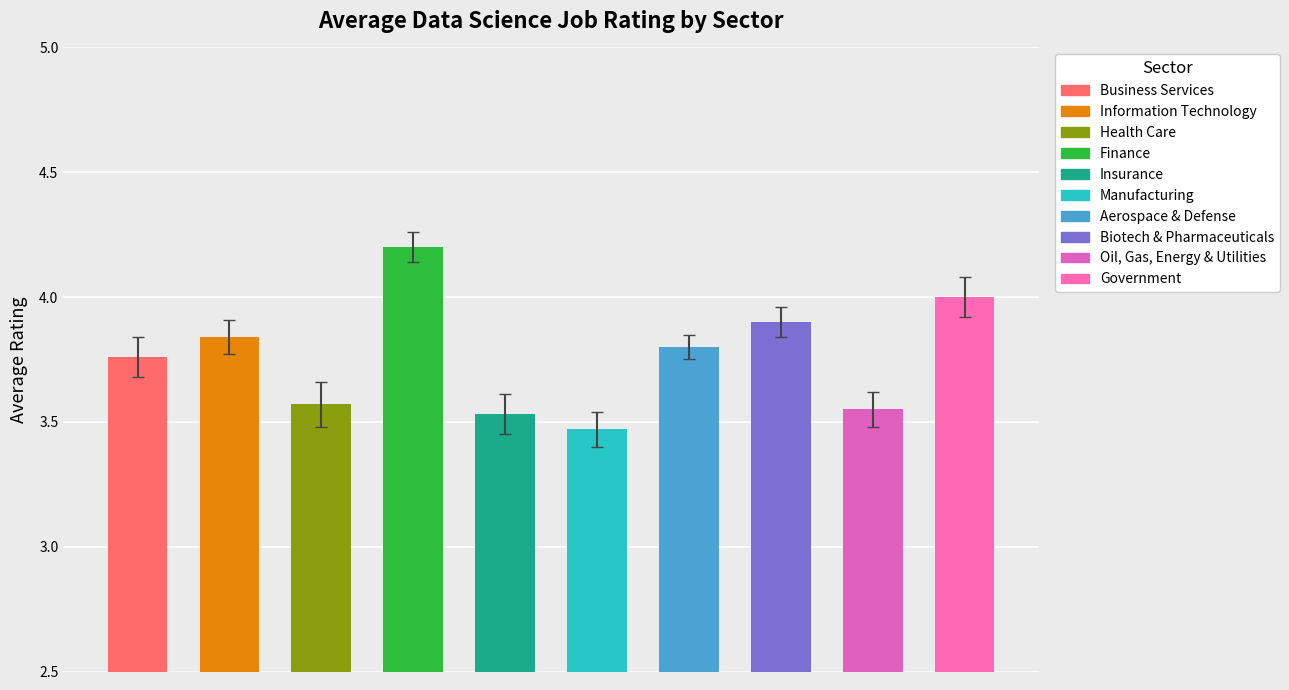

Count the values in the range 3 to 4.

9